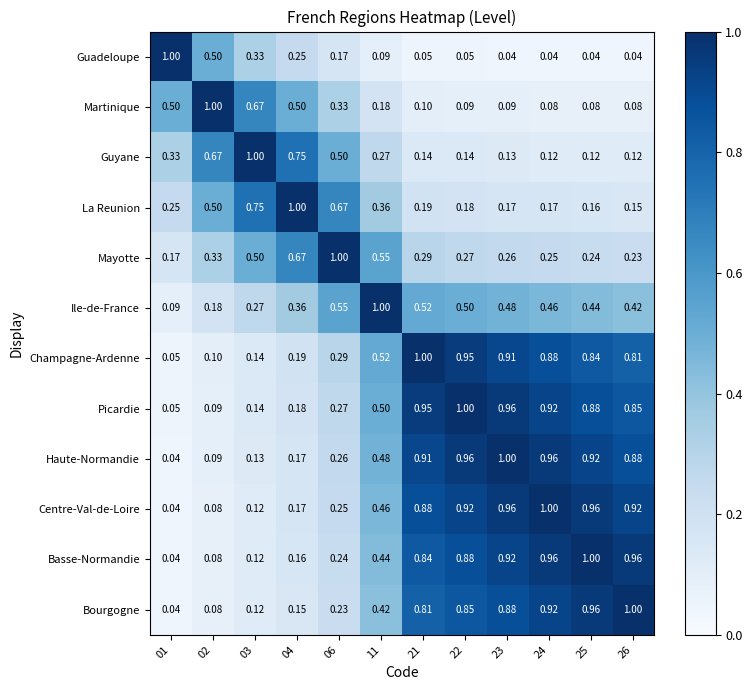

Is the value of Guyane at 22 greater than the value of Bourgogne at 24?

No